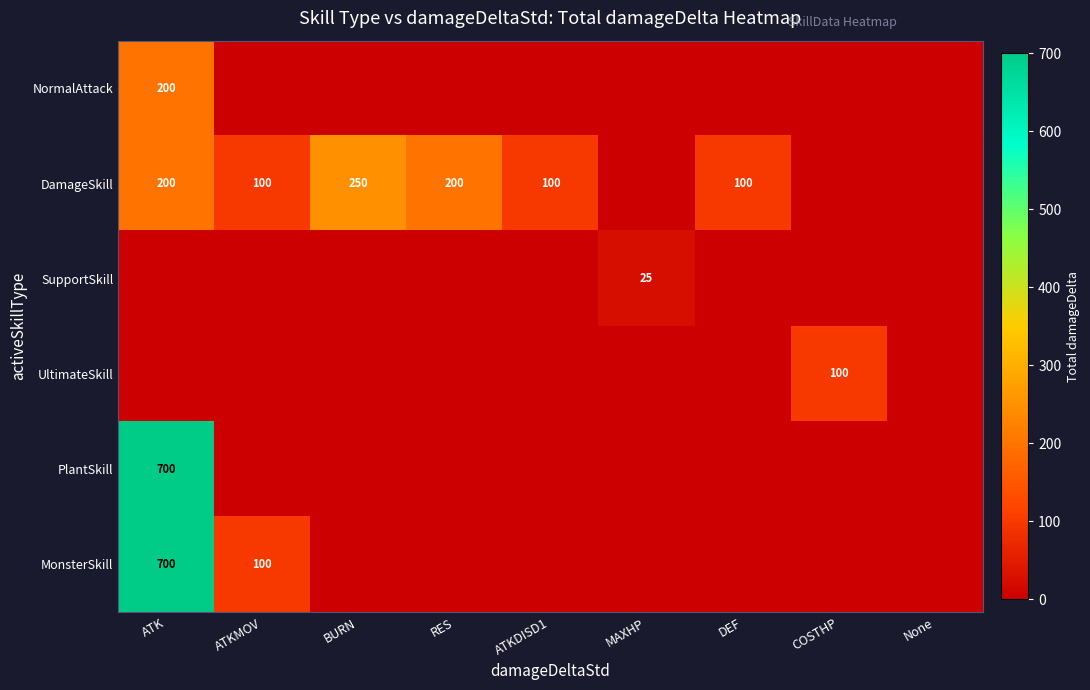

The value of NormalAttack at ATK is 200. True or false?

True